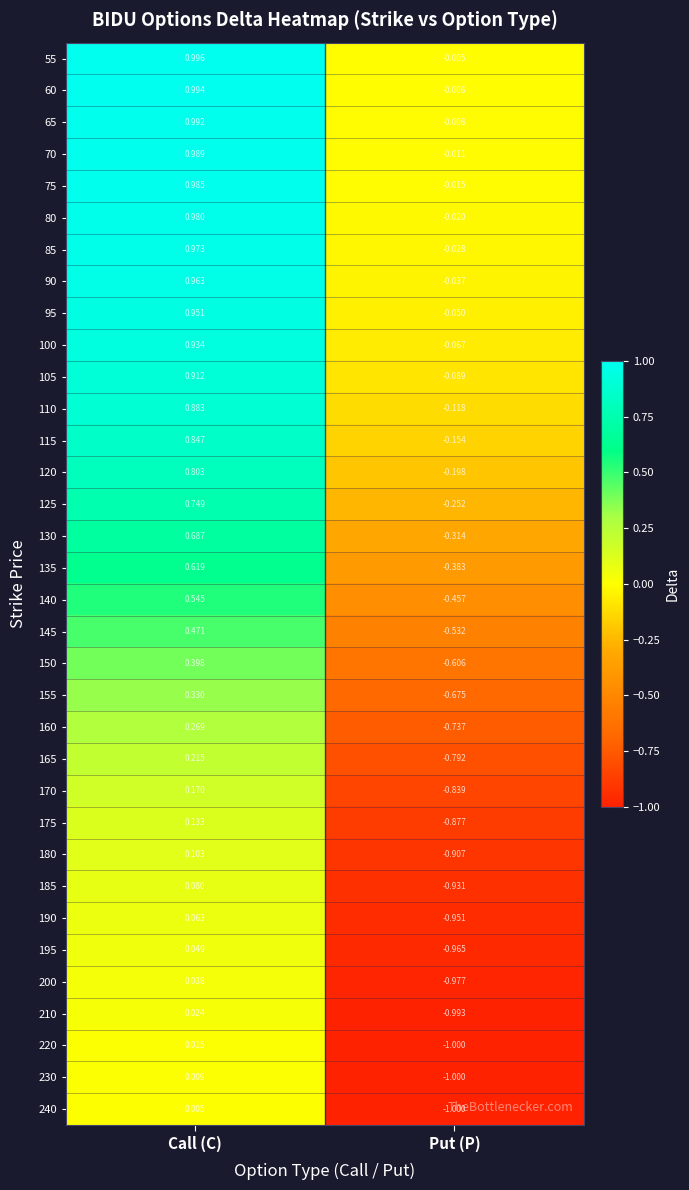

At which category is the sum across all series the highest?

Call (C)